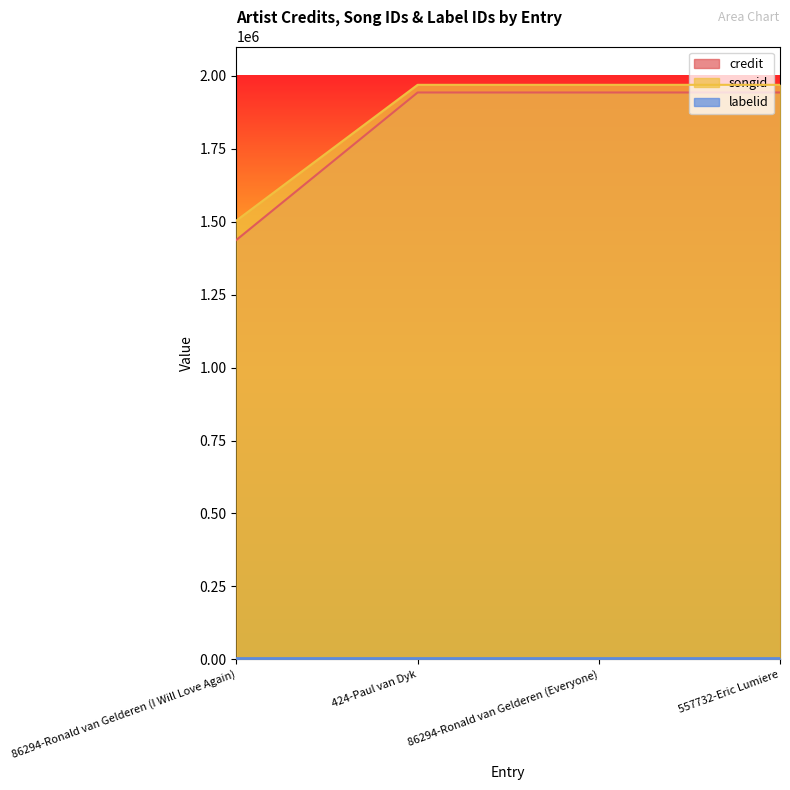

Which series has the largest total across all categories?

songid